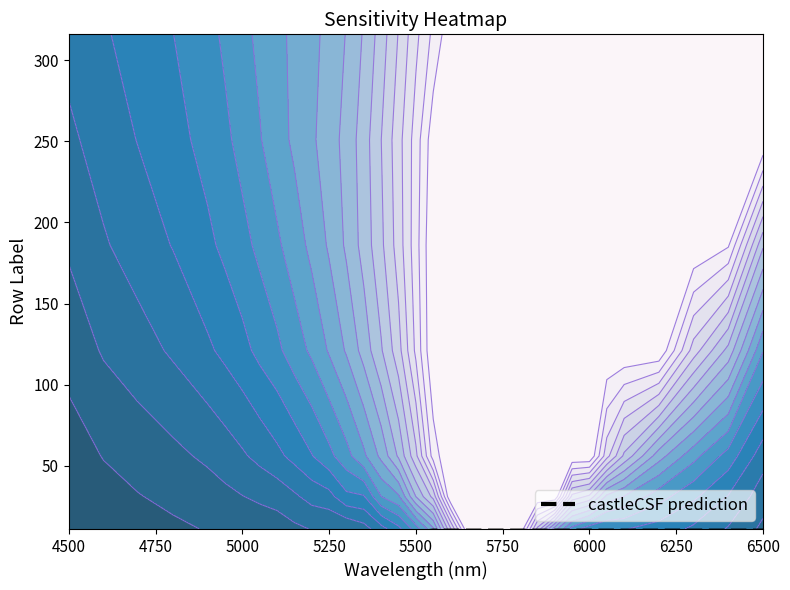

How many values exceed 8?

17